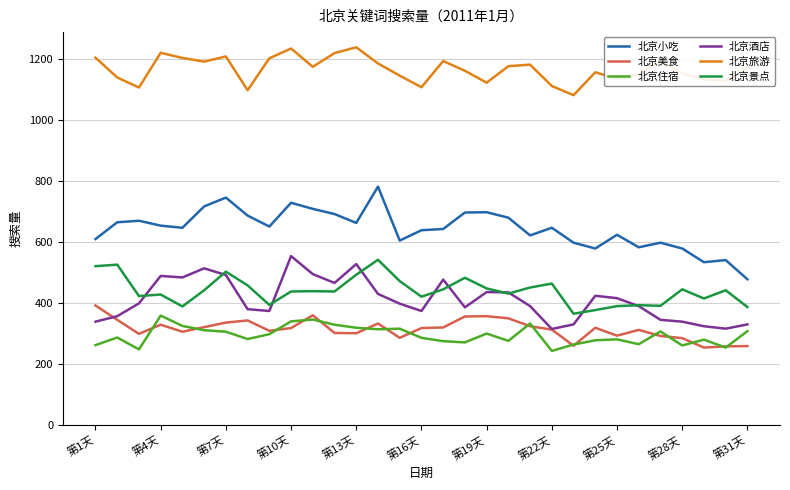

True or false: 北京小吃 and 北京酒店 intersect in this chart.

False